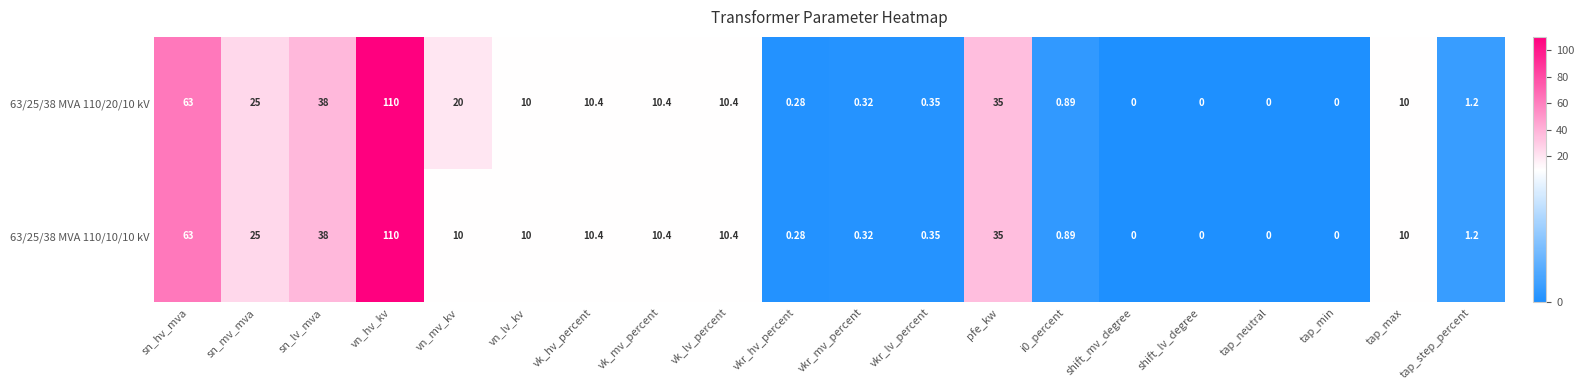

At which category is the sum across all series the highest?

vn_hv_kv